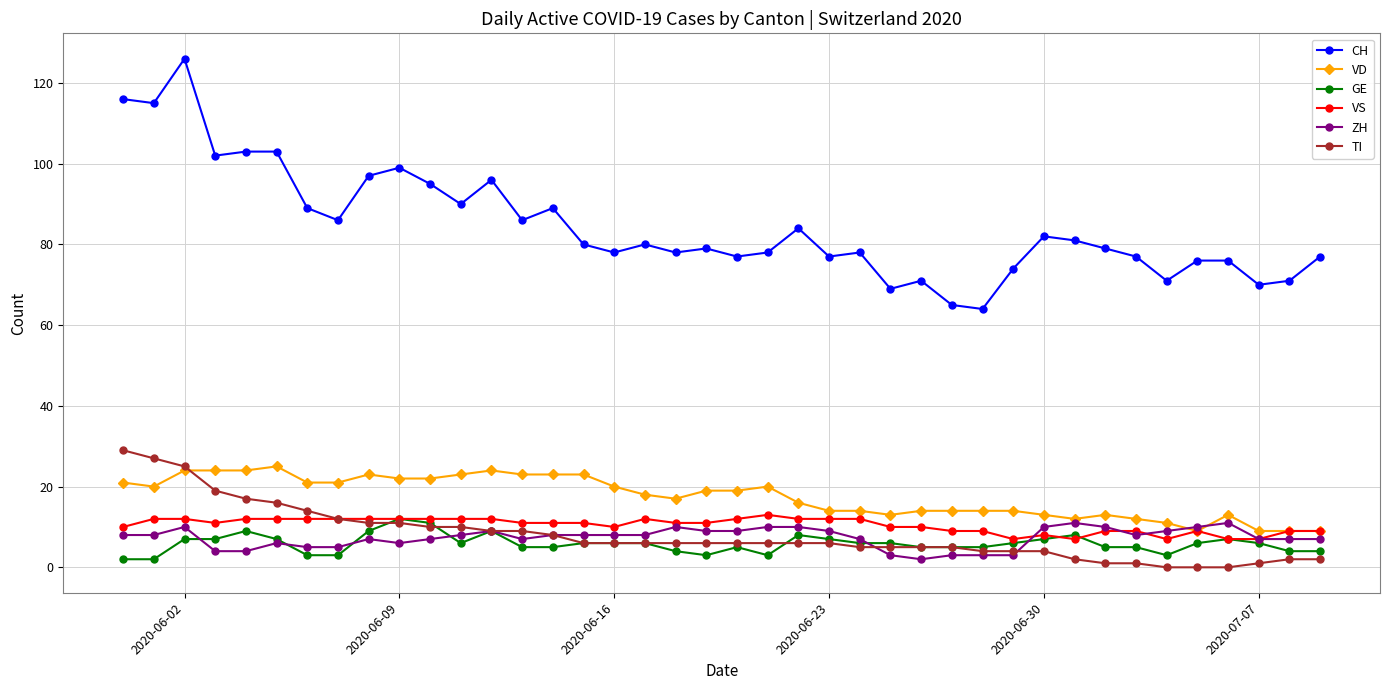

True or false: VS and CH intersect in this chart.

False